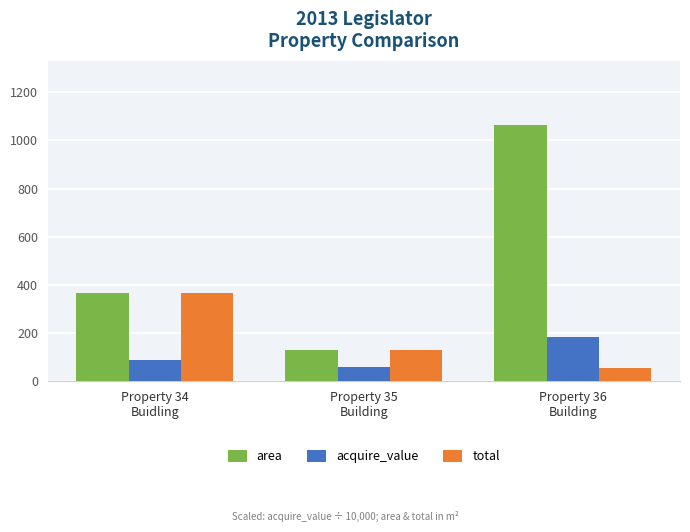

At Property 36
Building, list the series in order from largest to smallest.

area, acquire_value, total